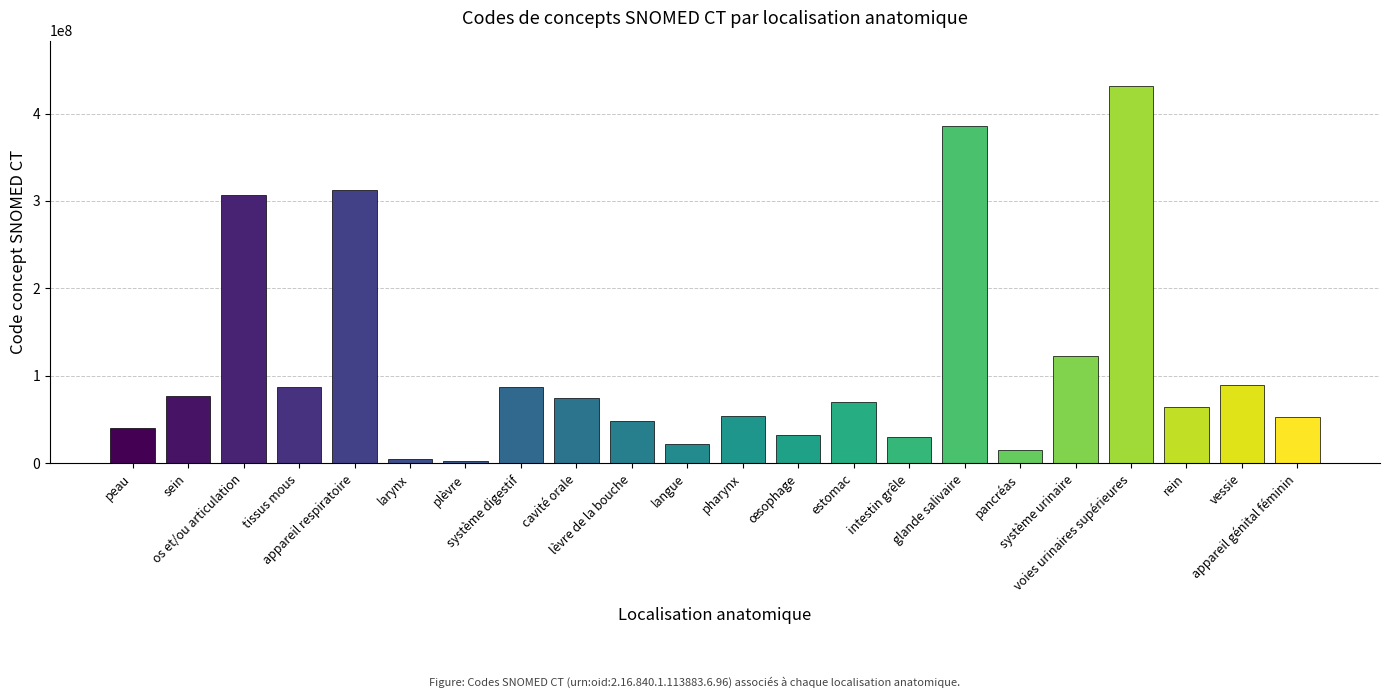

Does the chart contain stacked bars?

No